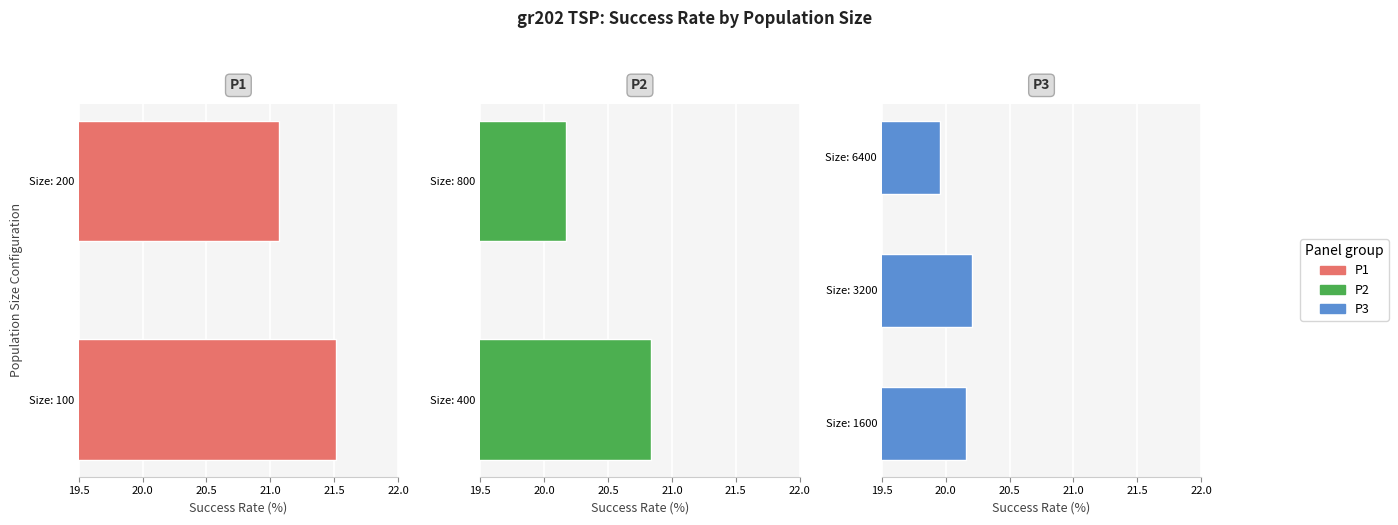

Rank the categories by value from highest to lowest.

Size: 100, Size: 200, Size: 400, Size: 3200, Size: 800, Size: 1600, Size: 6400